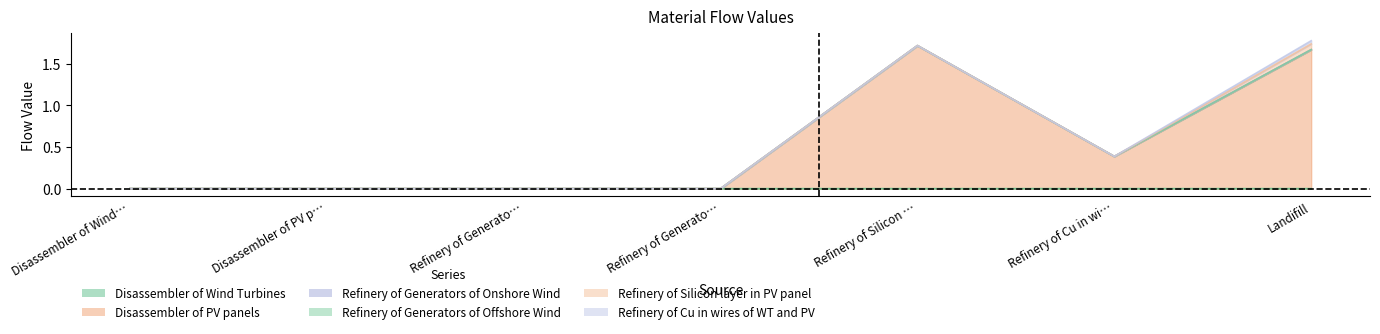

At Landifill, list the series in order from largest to smallest.

Disassembler of PV panels, Refinery of Silicon layer in PV panel, Refinery of Cu in wires of WT and PV, Disassembler of Wind Turbines, Refinery of Generators of Onshore Wind, Refinery of Generators of Offshore Wind